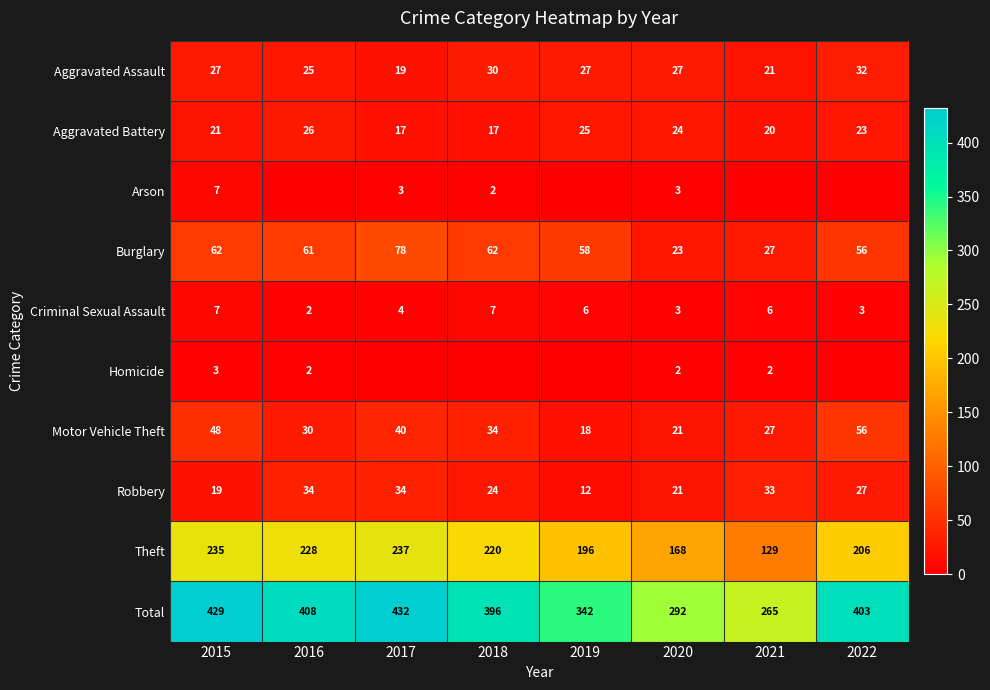

What is the greatest value displayed?

432